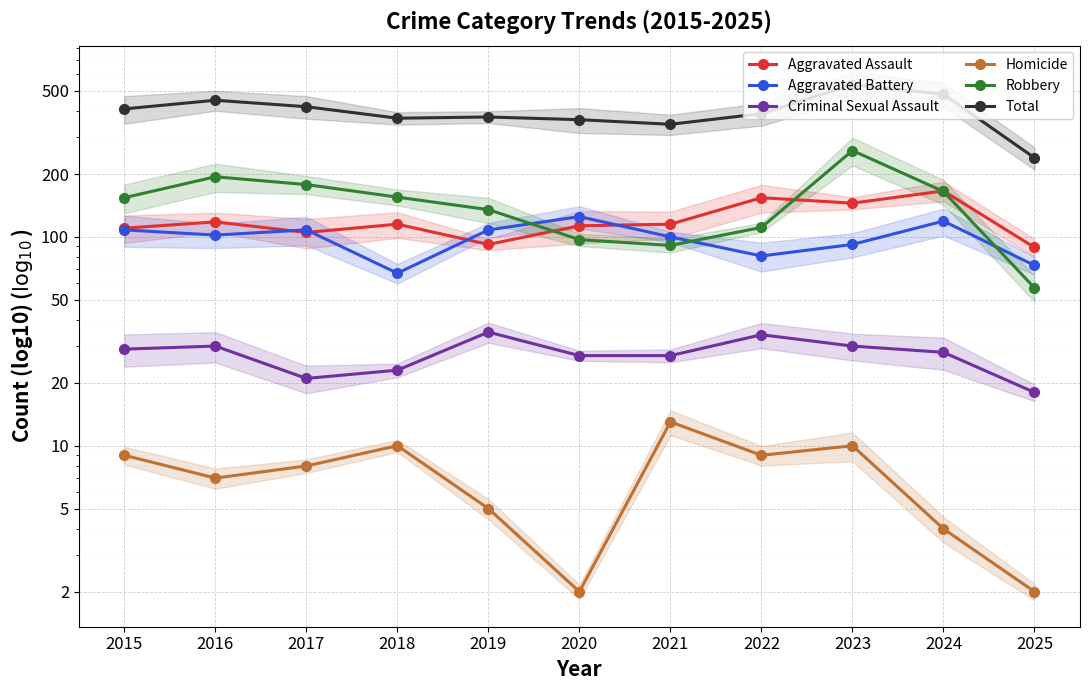

How many lines are shown in the chart?

6